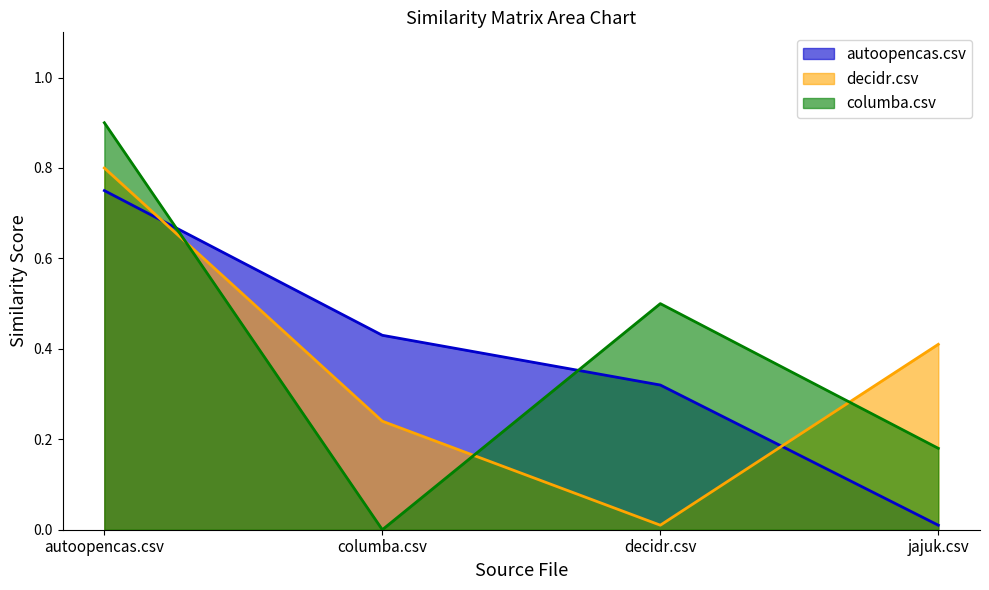

What is the average value of the columba.csv series?

0.4